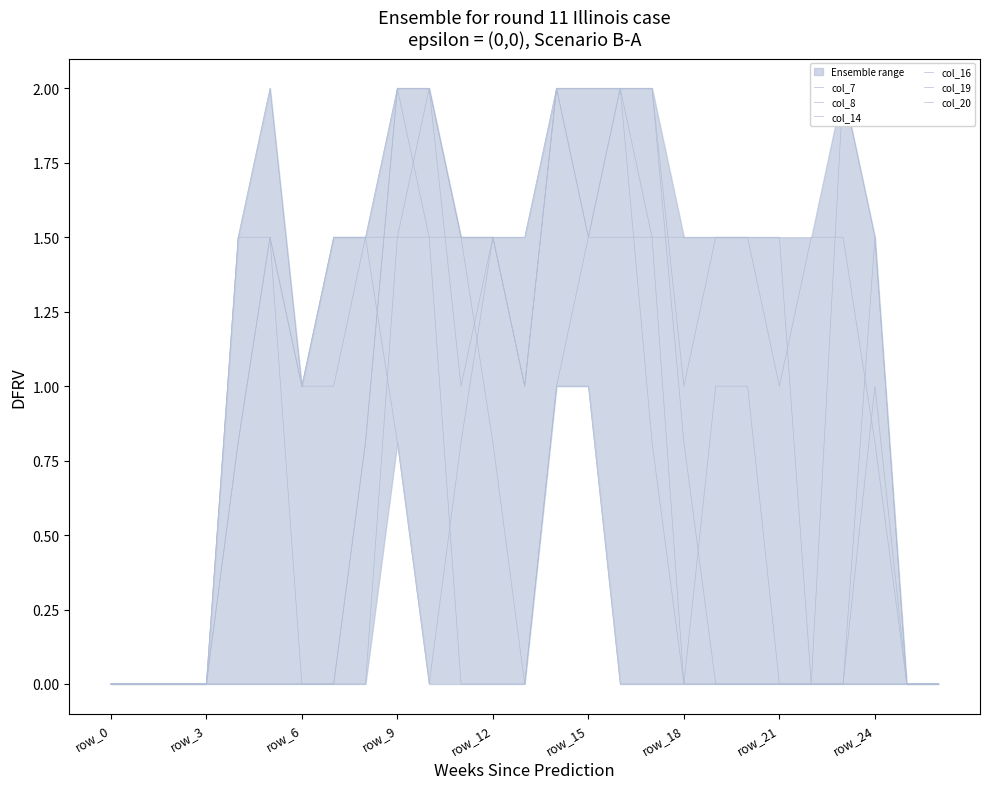

How many lines are shown in the chart?

6